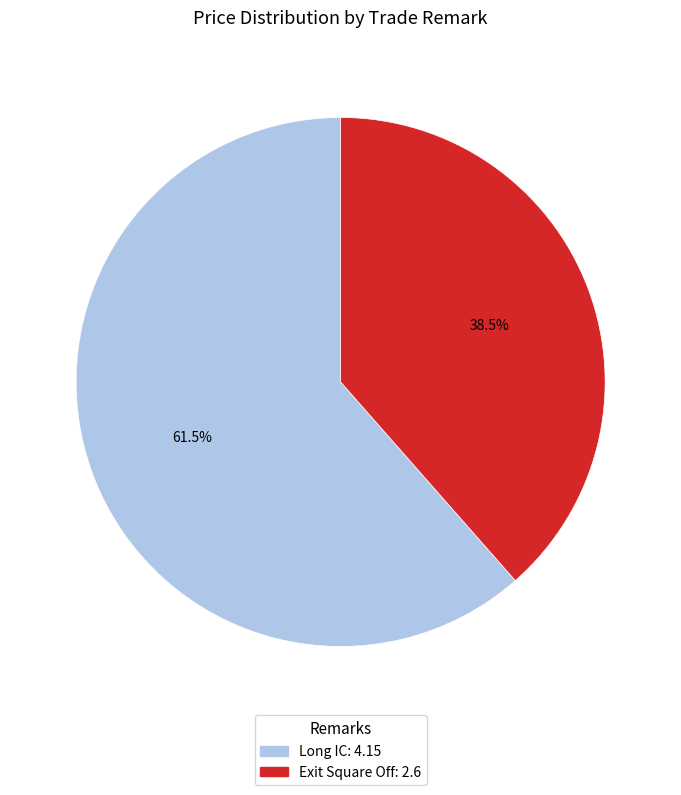

Which category has the biggest portion of the pie?

Long IC